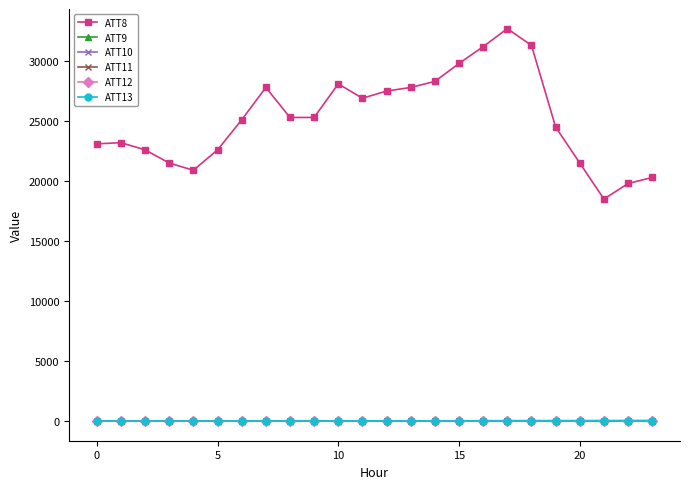

Which series has the largest range (max minus min)?

ATT8